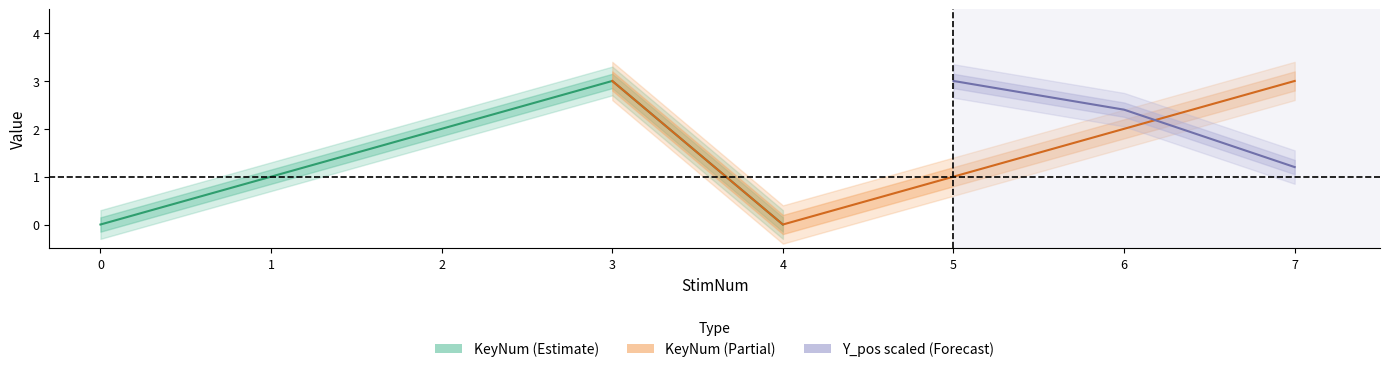

After their last crossing, which series has the higher values: Y_pos or KeyNum?

KeyNum